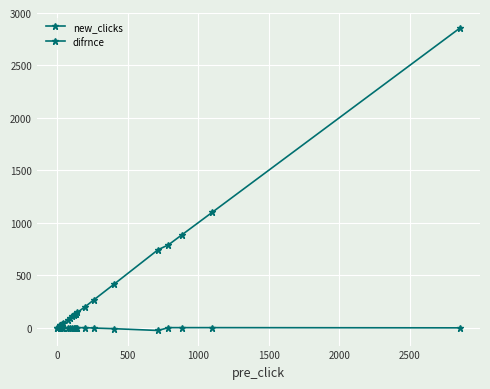

True or false: difrnce and new_clicks intersect in this chart.

False